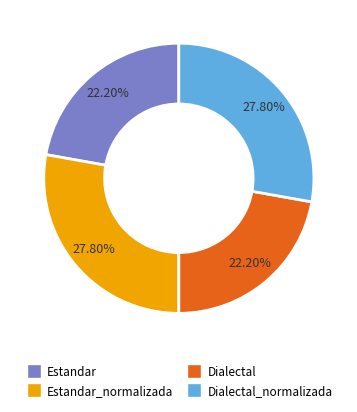

Does Estandar_normalizada represent more than half of the total?

No